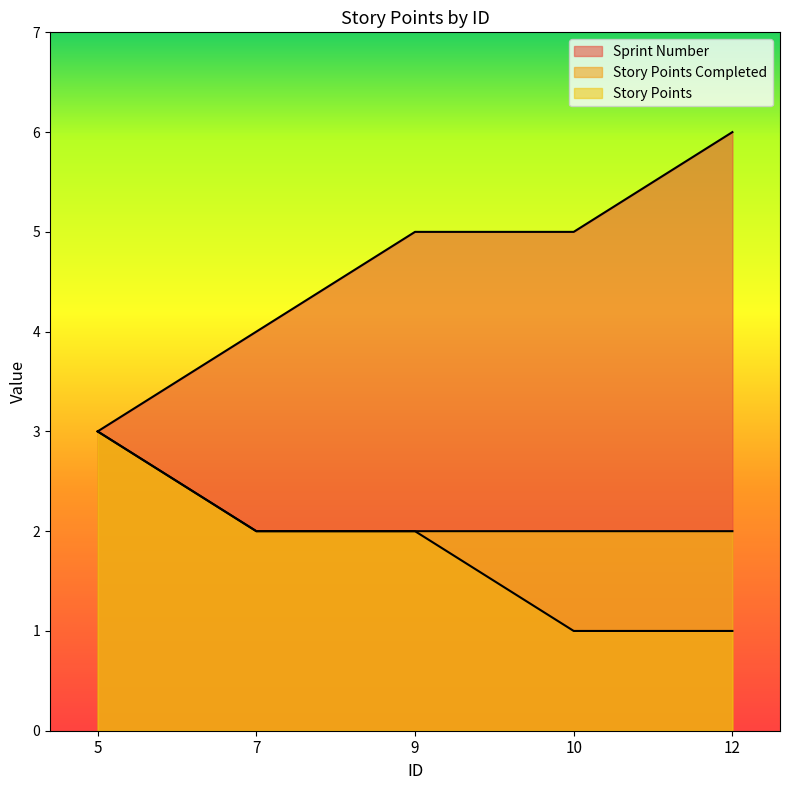

Is it true that Story Points equals 2 at 7?

True